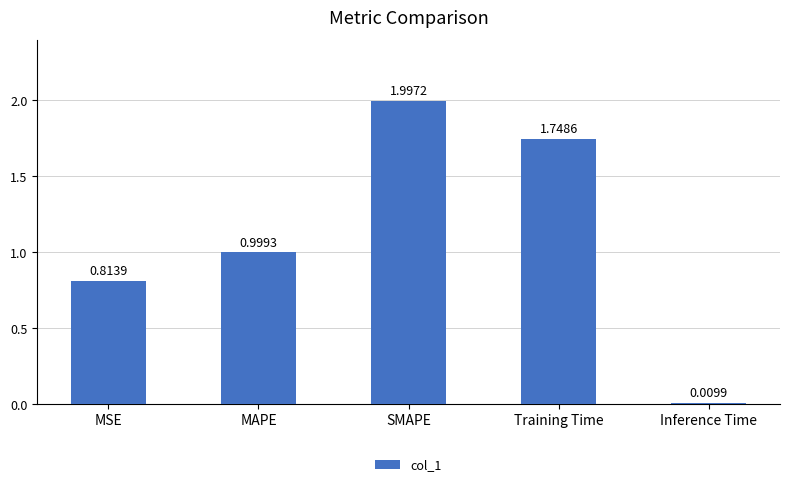

At which category does the chart reach its peak across all series?

SMAPE